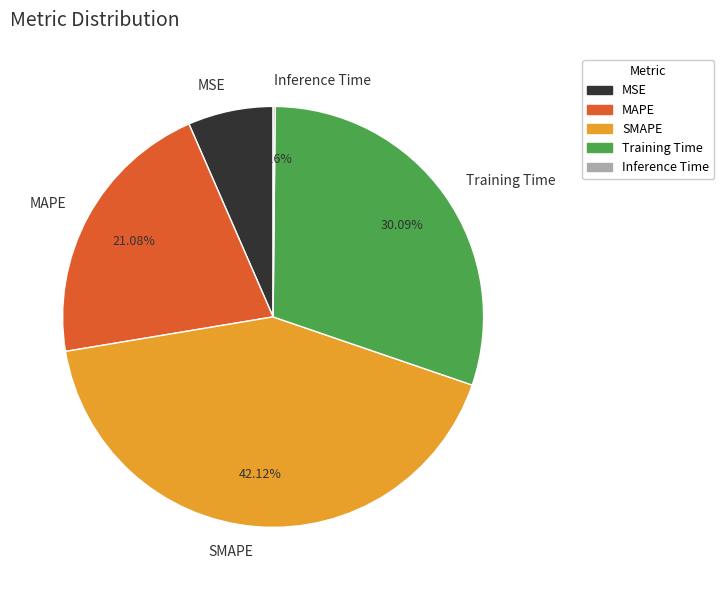

The Training Time slice represents 35% of the pie. True or false?

False